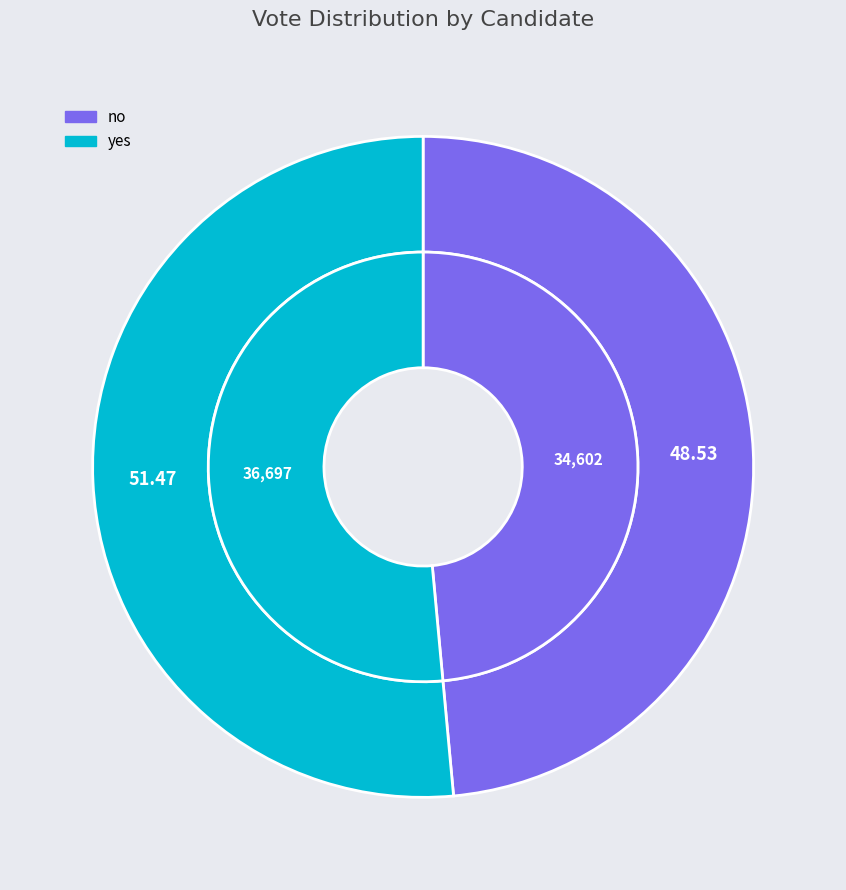

To the nearest percent, what is the difference between the largest and smallest slice percentages?

3%